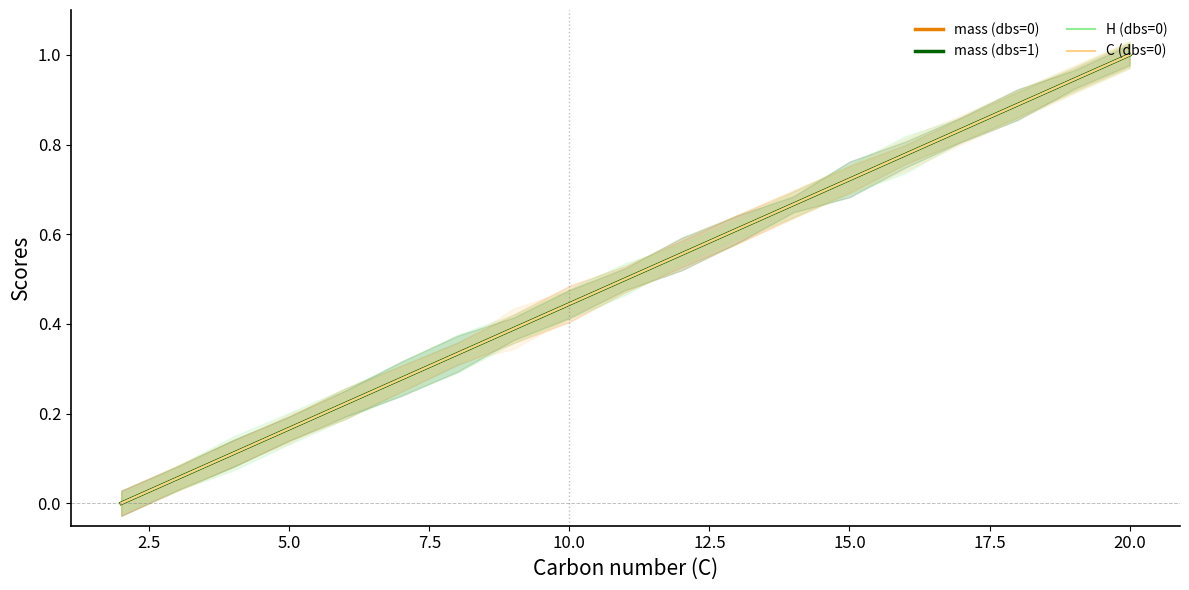

Which series has the largest total across all categories?

mass (dbs=0)